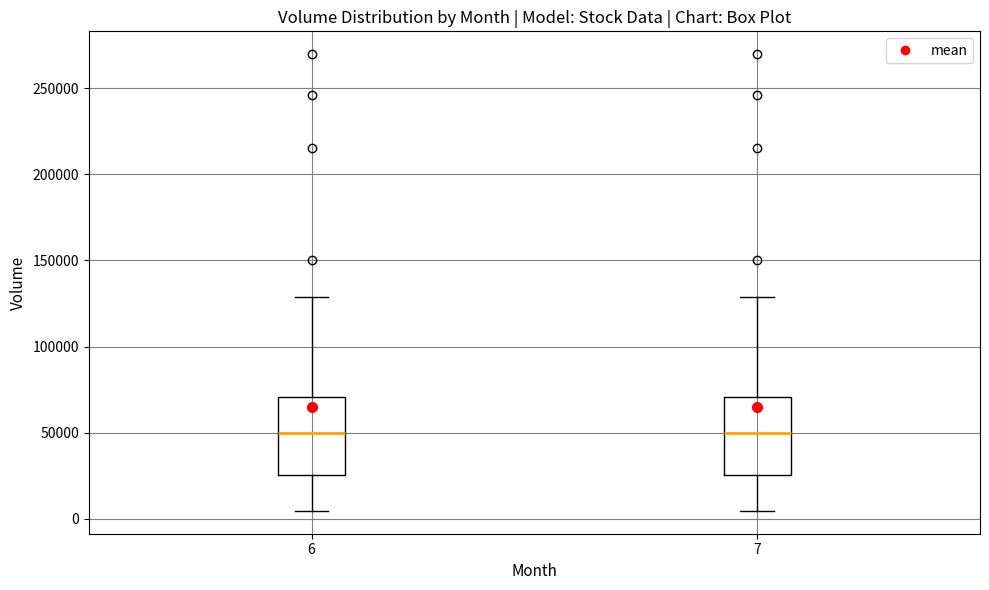

Reading left to right, read every box against the y-axis: the position of its median line, the range the box covers, and the ends of its whiskers. The values are not printed on the chart, so give them approximately, as read against the axis.

6: median 50000, box 25000 to 70000, whiskers 5000 to 130000
7: median 50000, box 25000 to 70000, whiskers 5000 to 130000